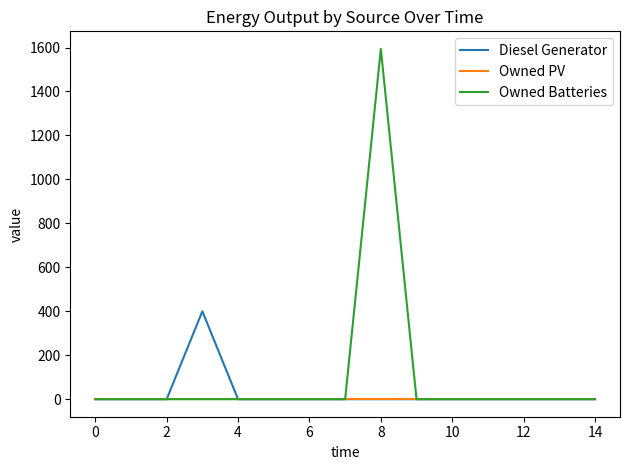

What is the maximum value for Diesel Generator?

400